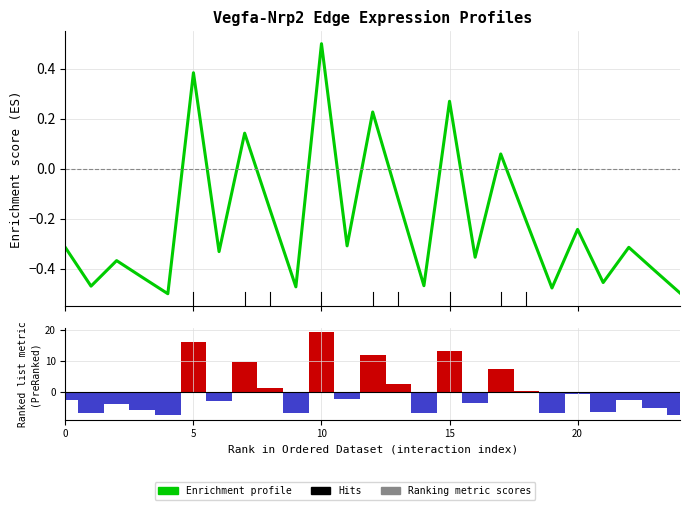

What is the label of the 7th bar from the right?

18